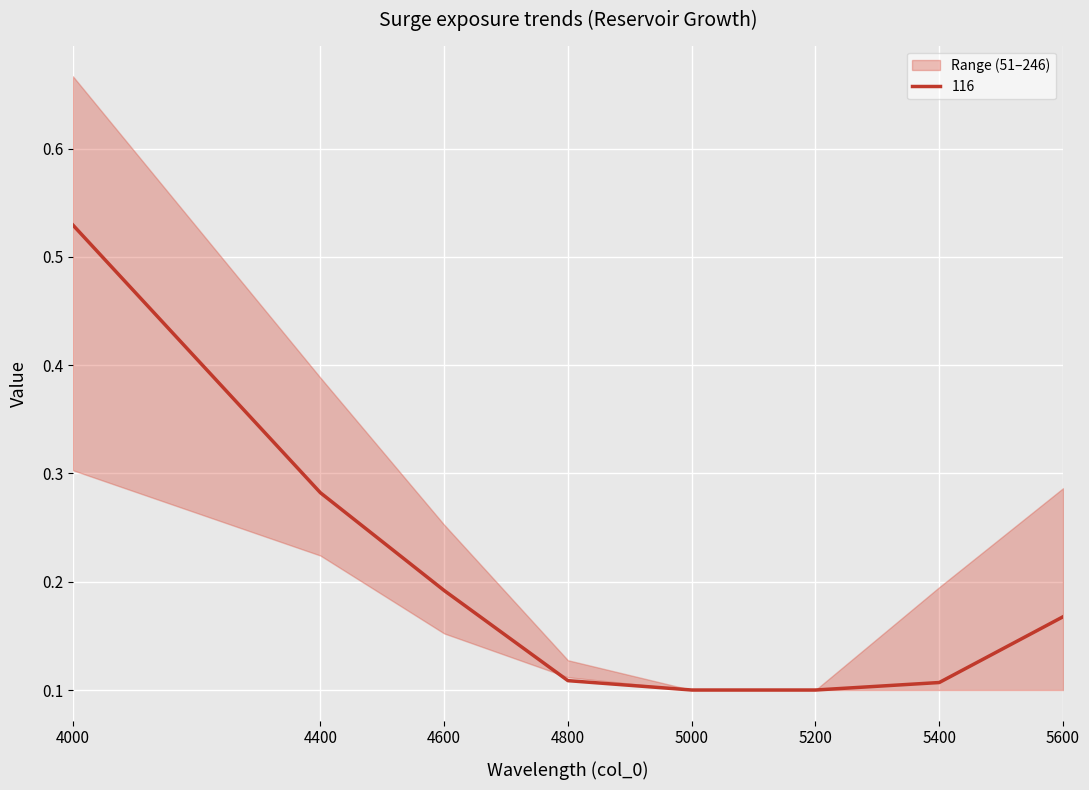

Count the 51 values in the range 0 to 1.

8